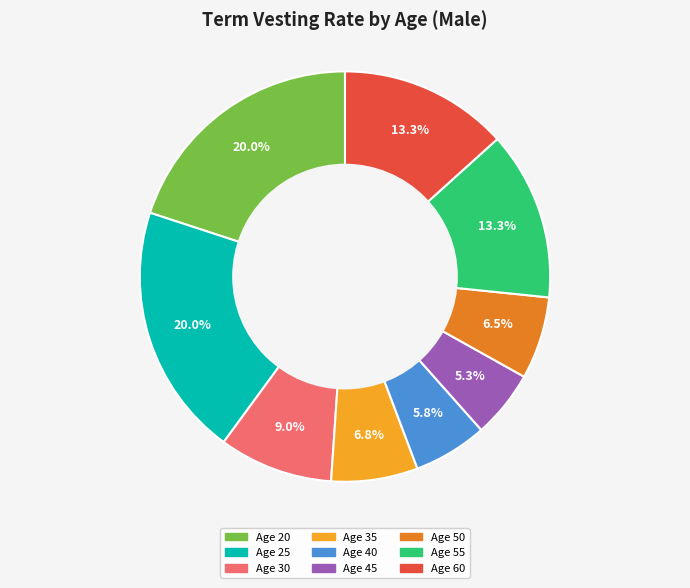

Between Age 60 and Age 20, which is larger?

Age 20